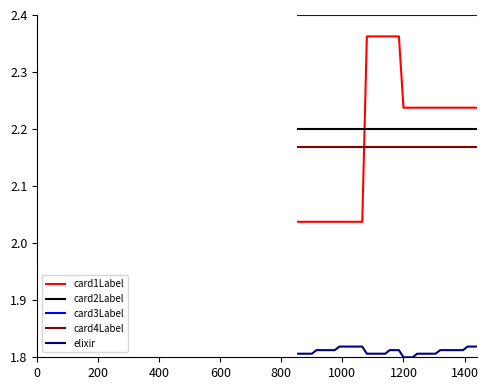

True or false: card3Label and card4Label cross at least once.

False